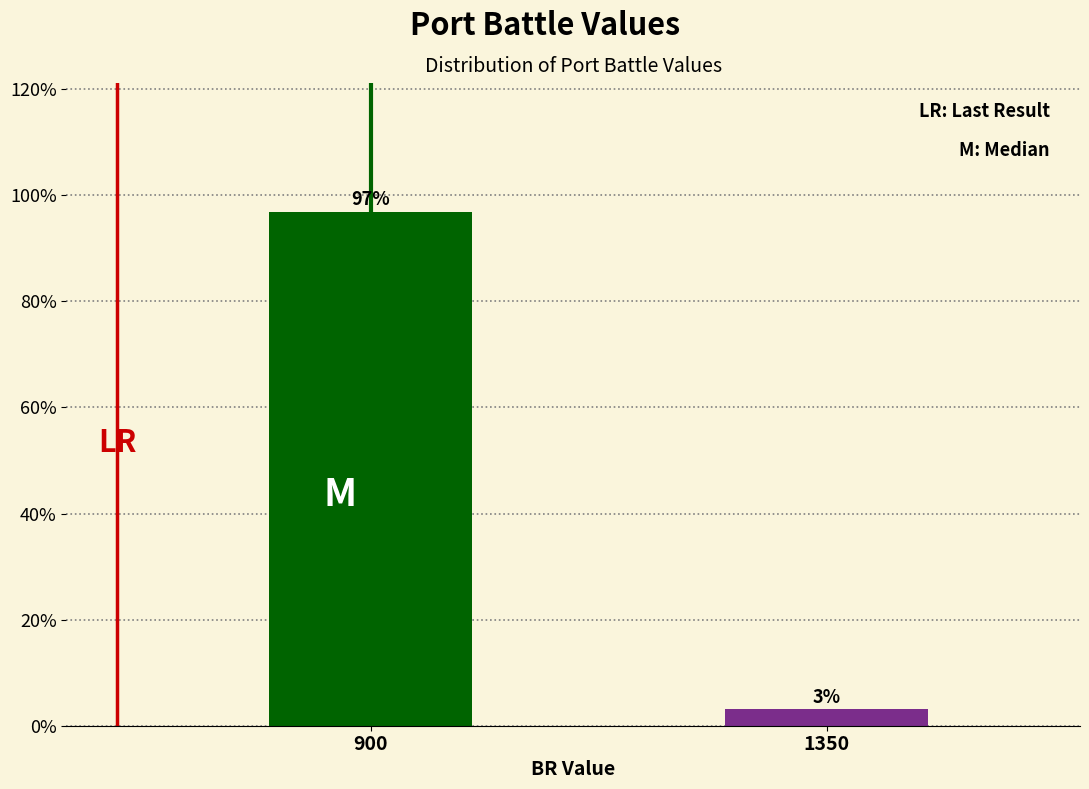

What is the maximum value shown in the chart?

96.9